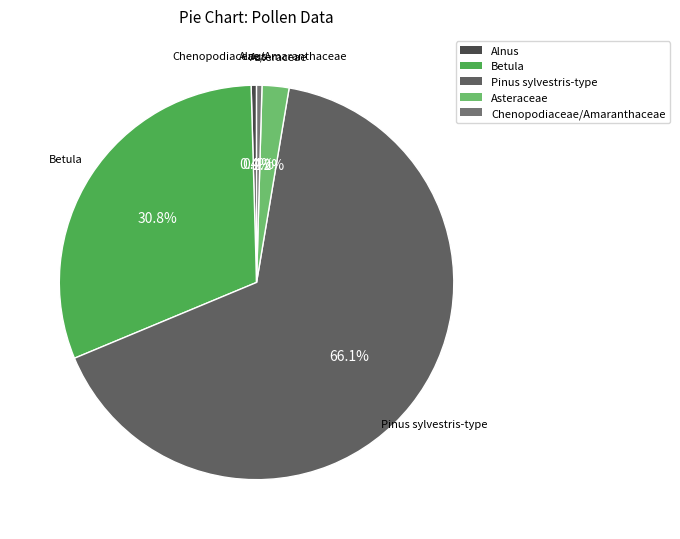

Which category has the biggest portion of the pie?

Pinus sylvestris-type